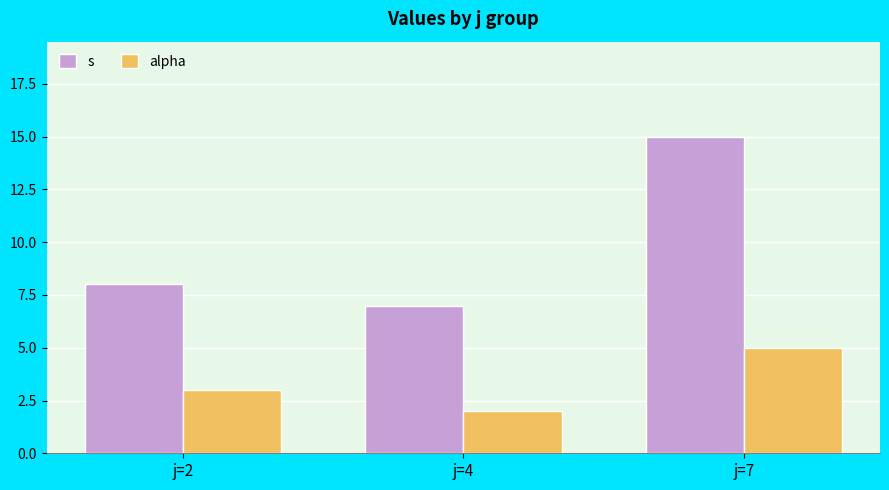

What is the value of the alpha bar at the 1st from the left?

3